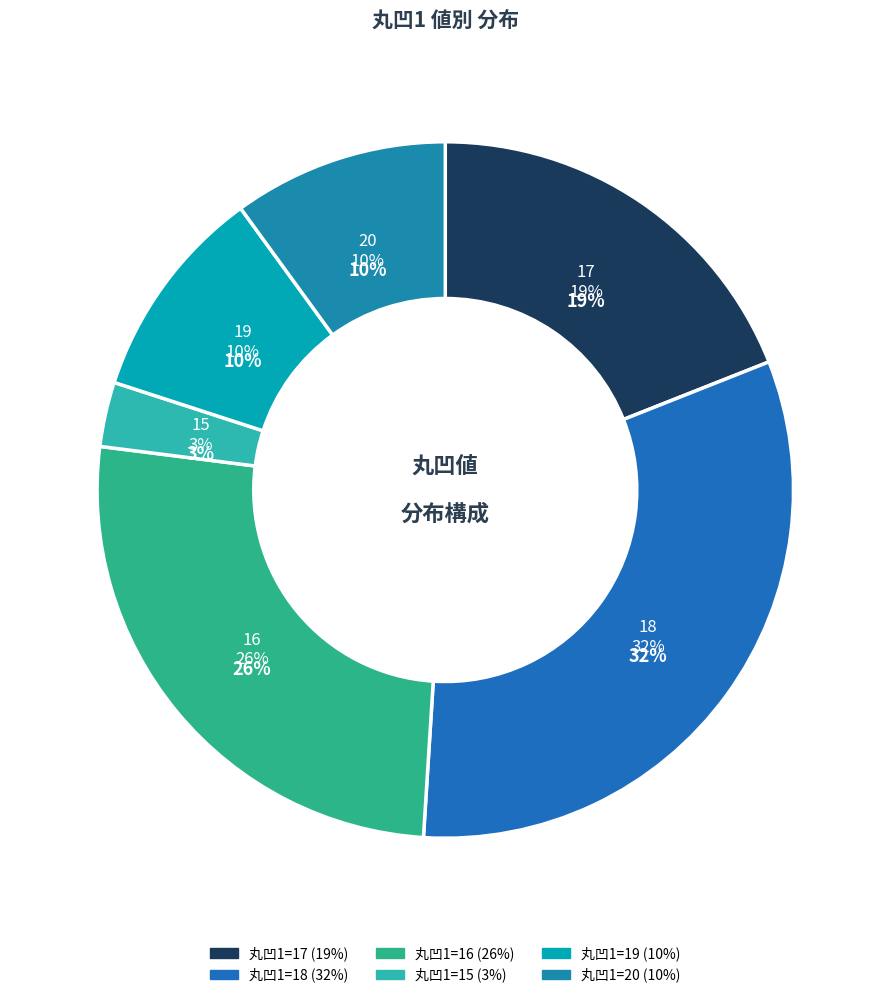

What is the ratio of the value at 丸凹1=15 to the value at 丸凹1=17?

0.2